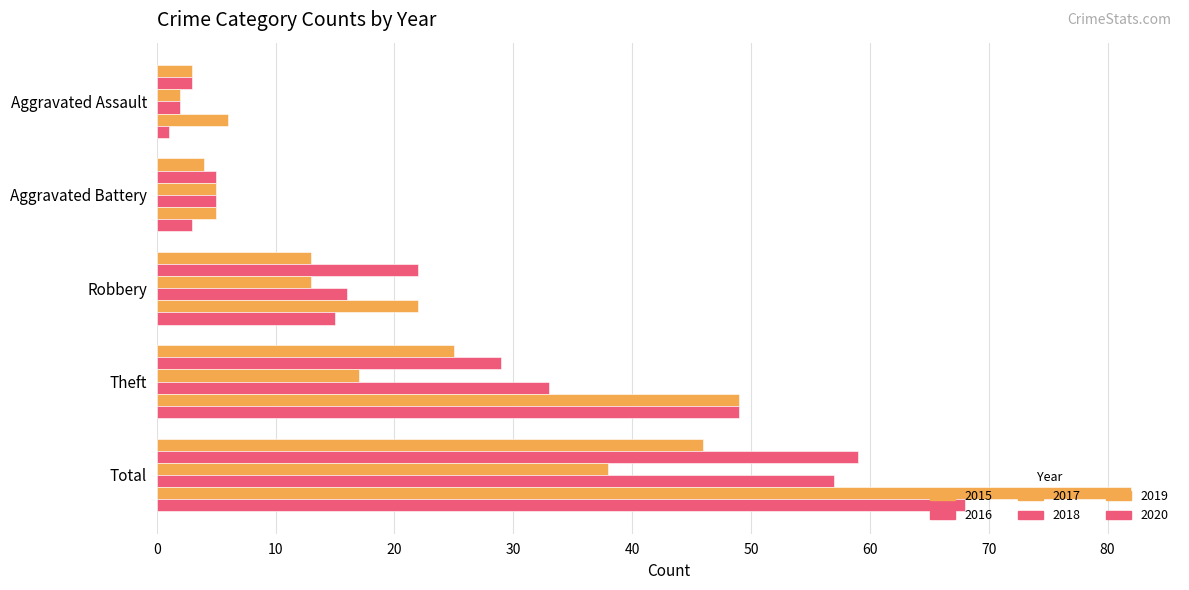

Reading left to right, list all the values displayed in this chart.

2015: Aggravated Assault=3	Aggravated Battery=4	Robbery=13	Theft=25	Total=46
2016: Aggravated Assault=3	Aggravated Battery=5	Robbery=22	Theft=29	Total=59
2017: Aggravated Assault=2	Aggravated Battery=5	Robbery=13	Theft=17	Total=38
2018: Aggravated Assault=2	Aggravated Battery=5	Robbery=16	Theft=33	Total=57
2019: Aggravated Assault=6	Aggravated Battery=5	Robbery=22	Theft=49	Total=82
2020: Aggravated Assault=1	Aggravated Battery=3	Robbery=15	Theft=49	Total=68